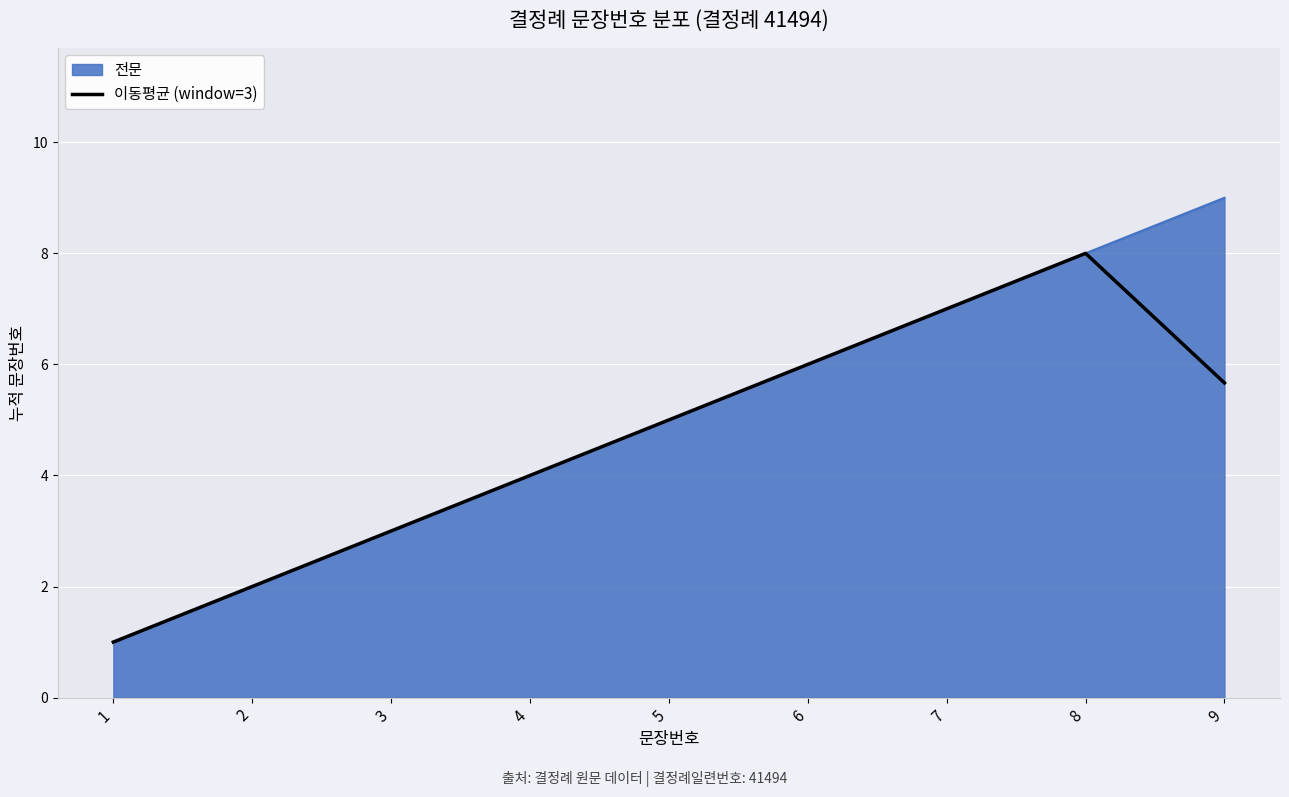

The value of 전문 at 7 is 12.0. True or false?

False